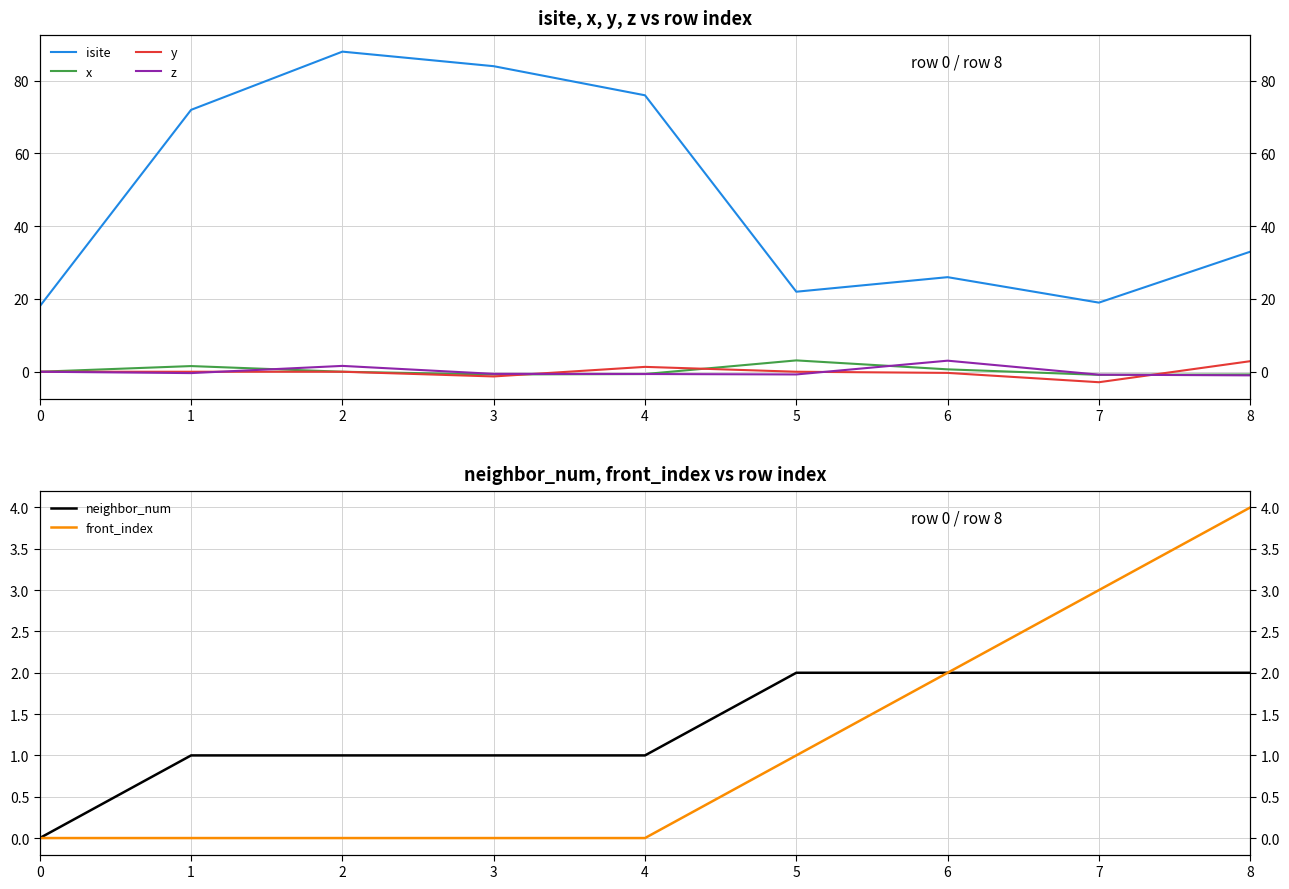

At how many categories does at least one series exceed 63?

4